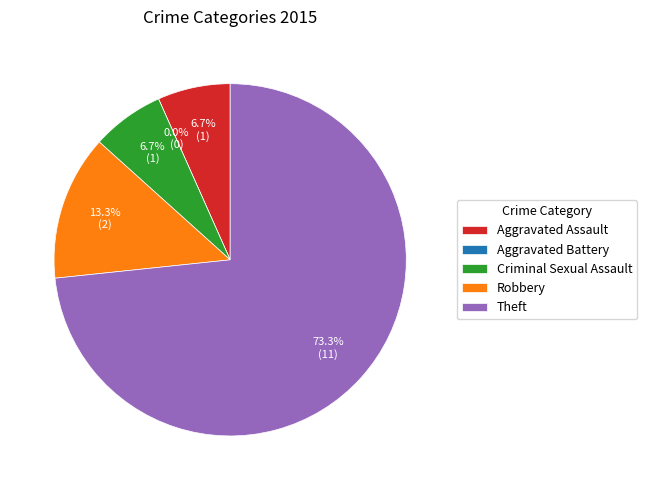

Which category accounts for the majority?

Theft